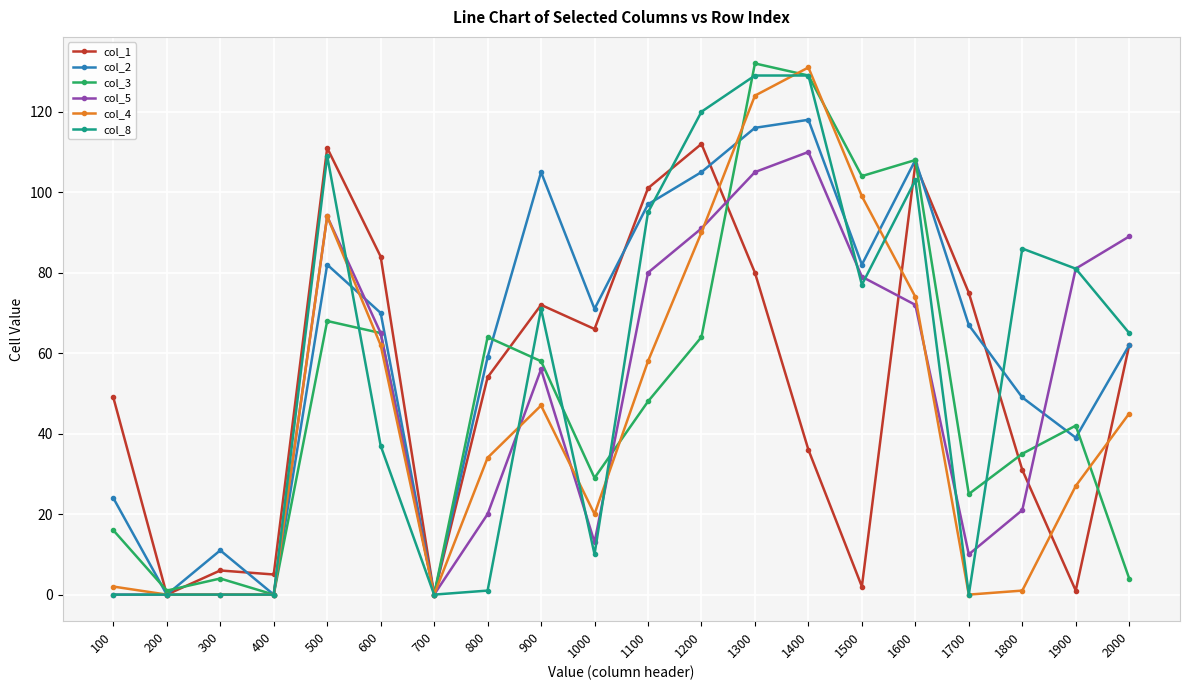

Is it true that col_1 equals 33 at 1600?

False